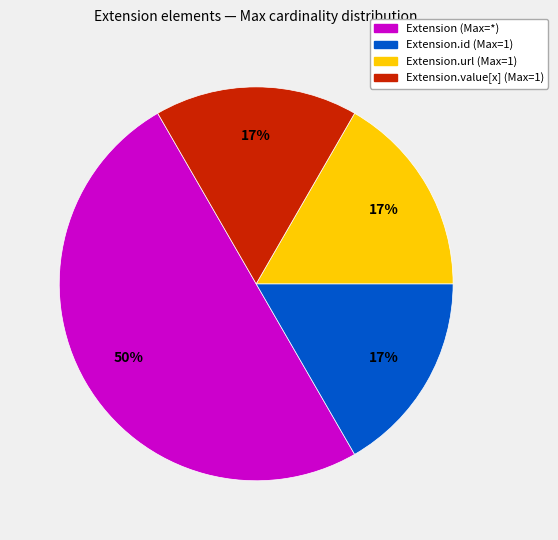

Does Extension.value[x] (Max=1) represent more than half of the total?

No